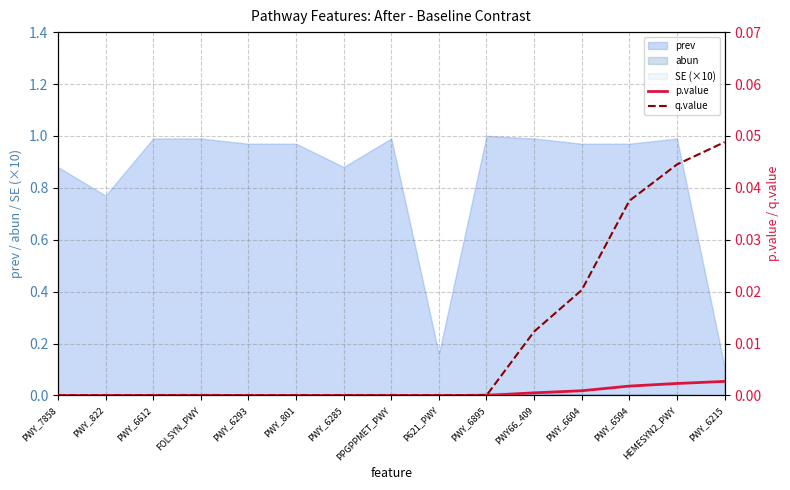

Which category has the lowest value in the prev series?

PWY_6215